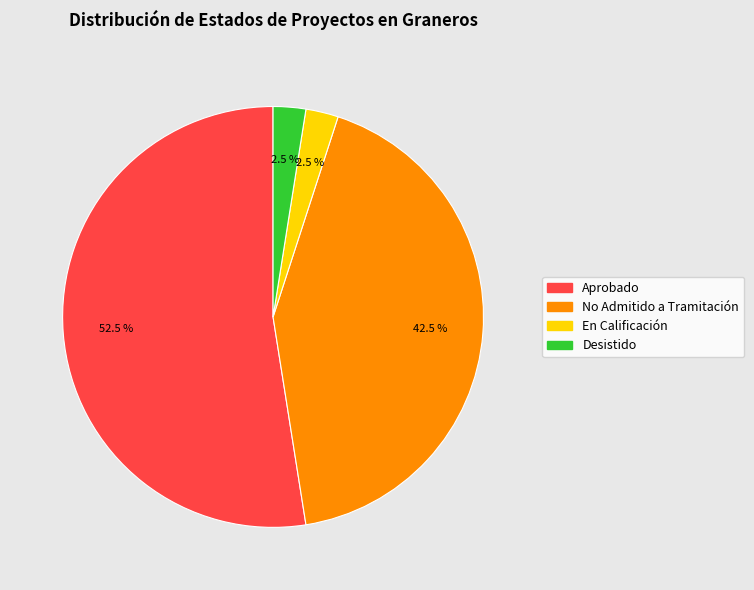

What is the largest slice in the pie chart?

Aprobado